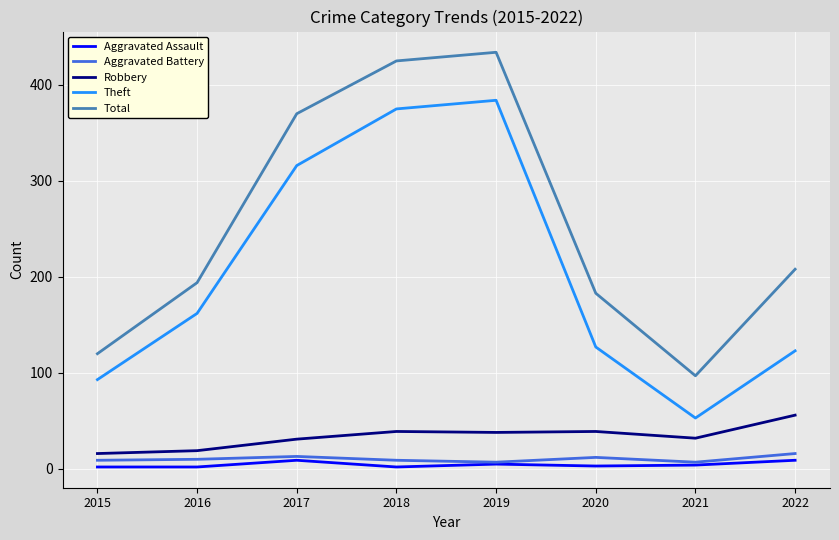

What is the maximum value shown in the chart?

434